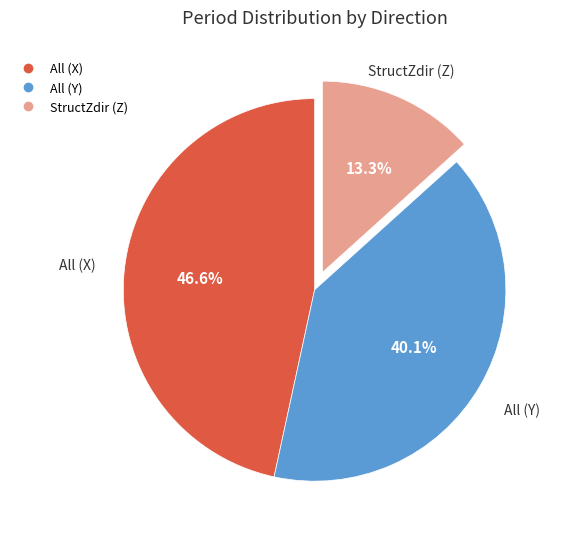

Is there any slice that represents more than half of the pie?

No